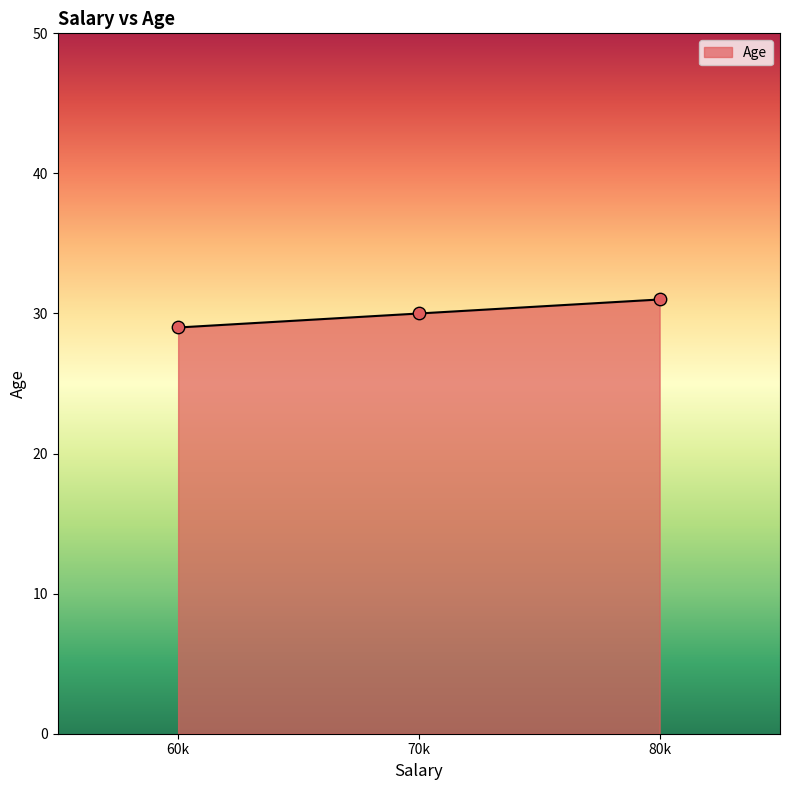

What is the change in value from 70k to 80k?

+1